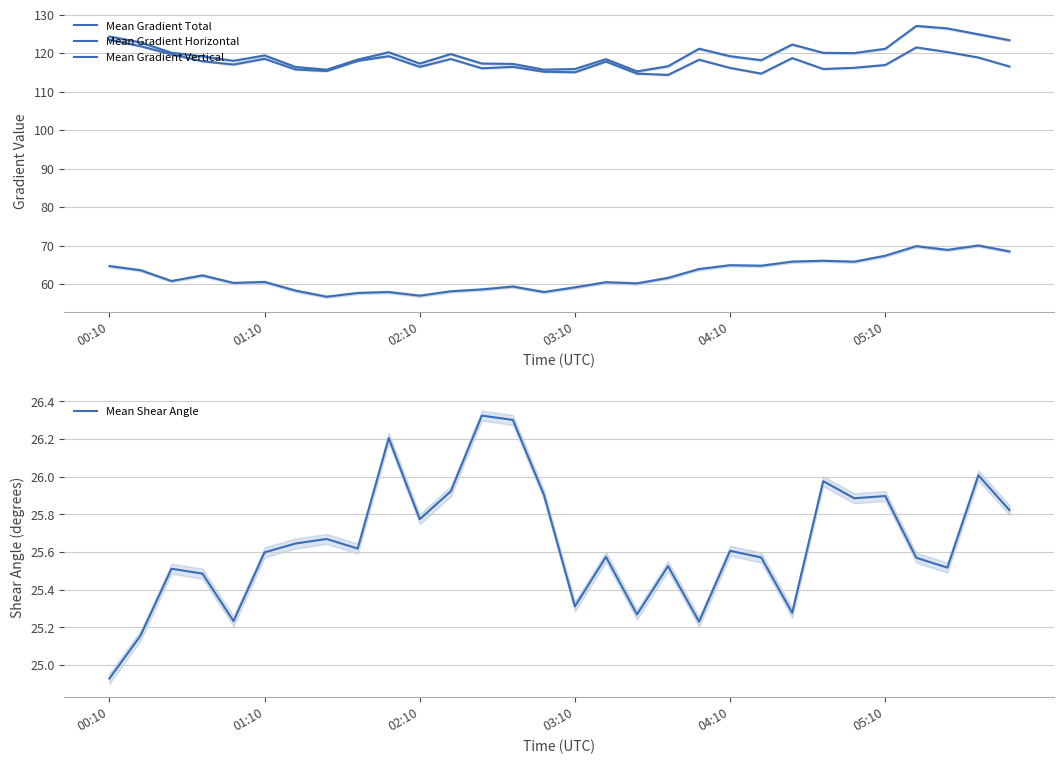

True or false: Mean Gradient Vertical and Mean Gradient Horizontal cross at least once.

False